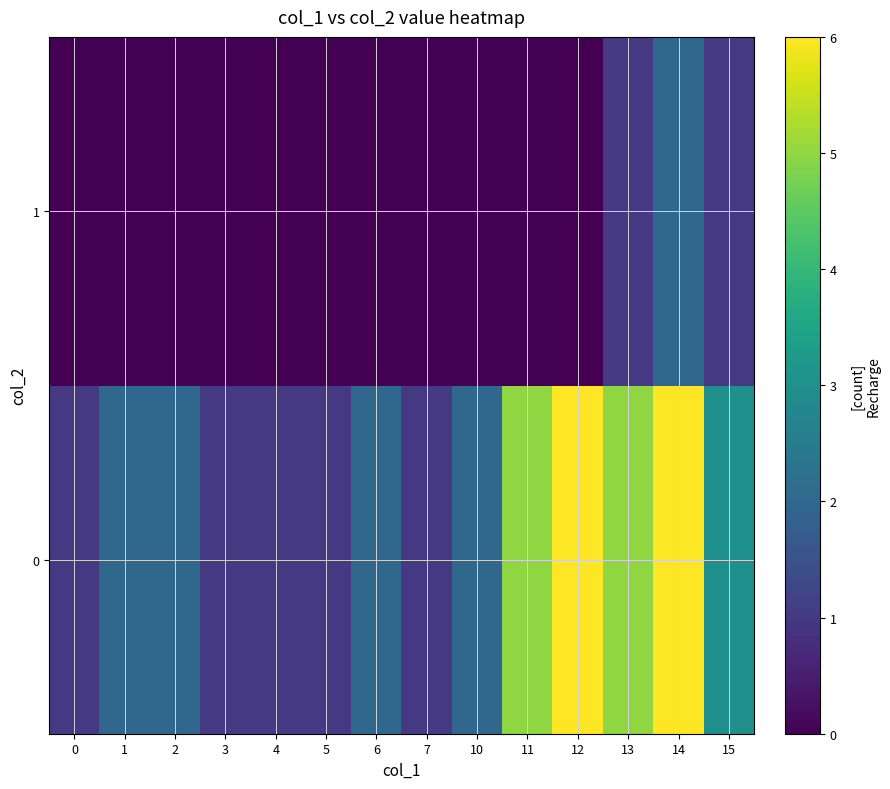

Reading left to right, list all the values displayed in this chart.

0: 0=1	1=2	2=2	3=1	4=1	5=1	6=2	7=1	10=2	11=5	12=6	13=5	14=6	15=3
1: 0=0	1=0	2=0	3=0	4=0	5=0	6=0	7=0	10=0	11=0	12=0	13=1	14=2	15=1